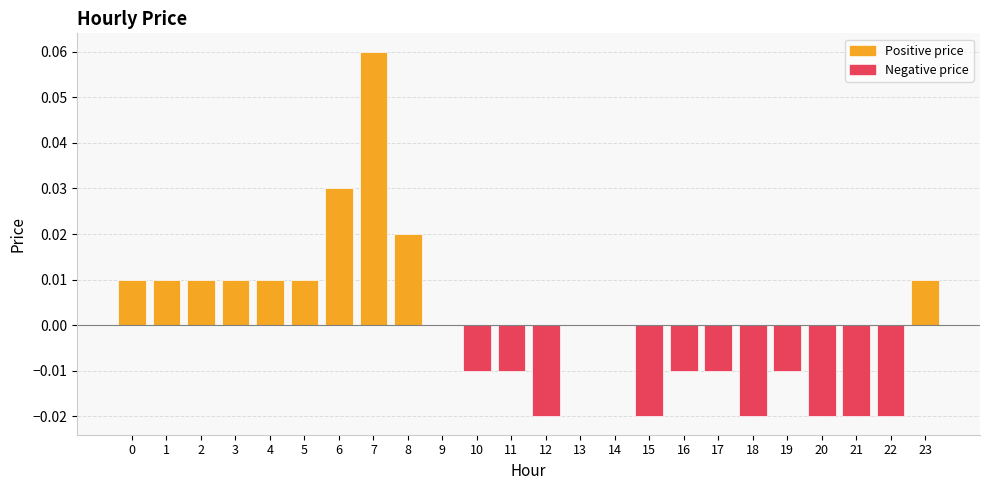

The value at 9 is 0.0. True or false?

True